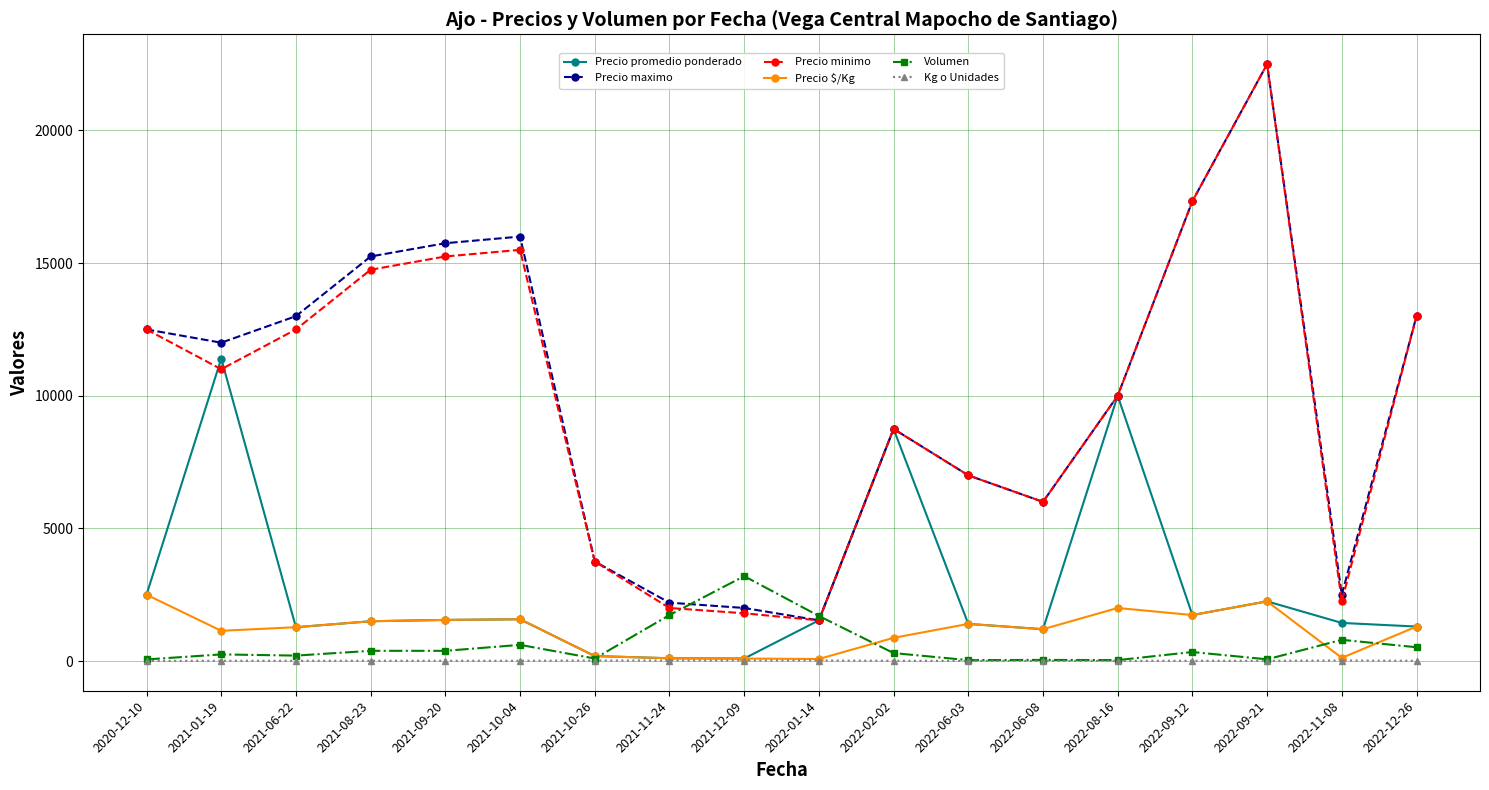

The value of Precio $/Kg at 2022-06-08 is 1200.0. True or false?

True